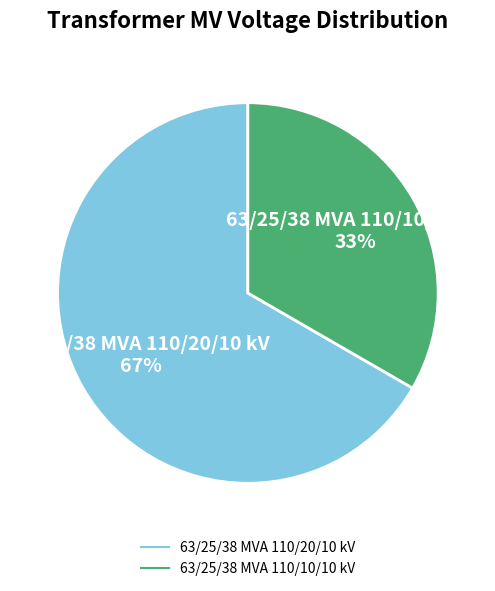

How many slices are in this pie chart?

2